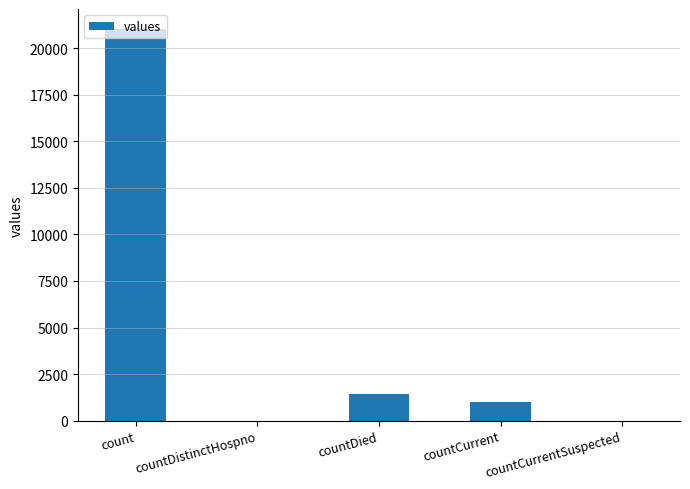

Which has a higher value, countCurrent or count?

count